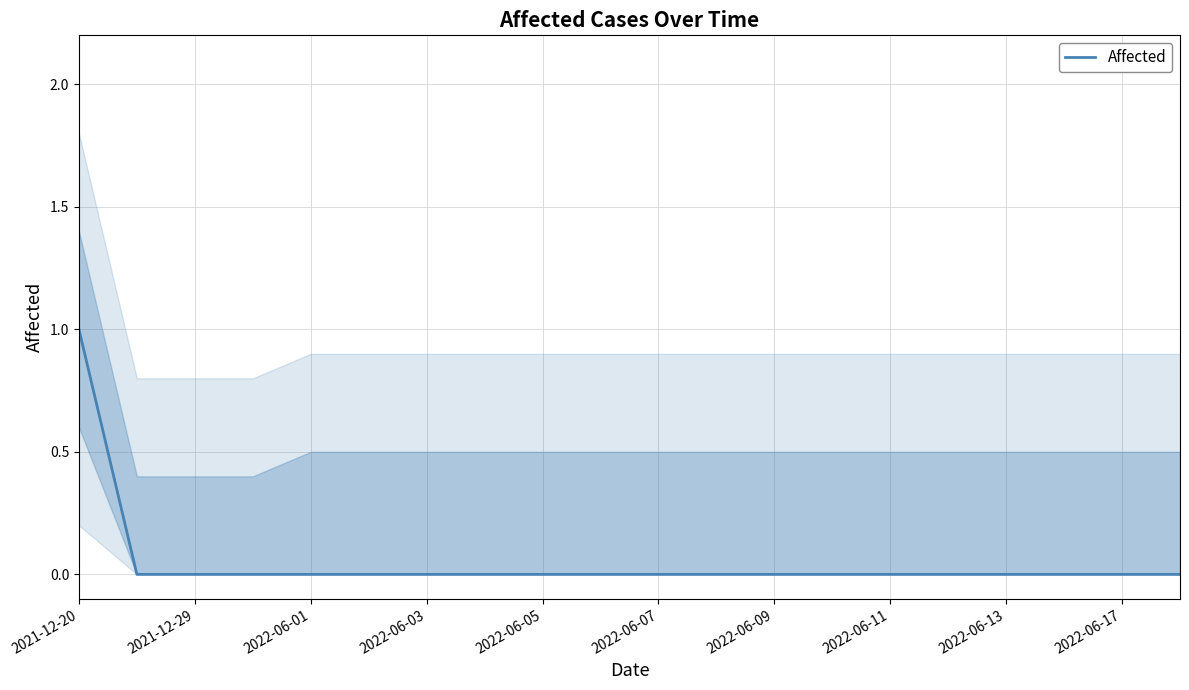

How many lines are shown in the chart?

1